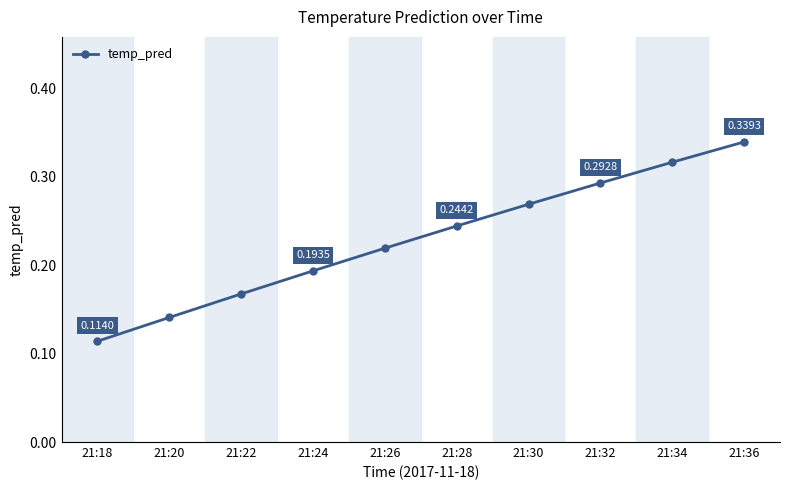

What is the change in value from 21:20 to 21:26?

+0.1